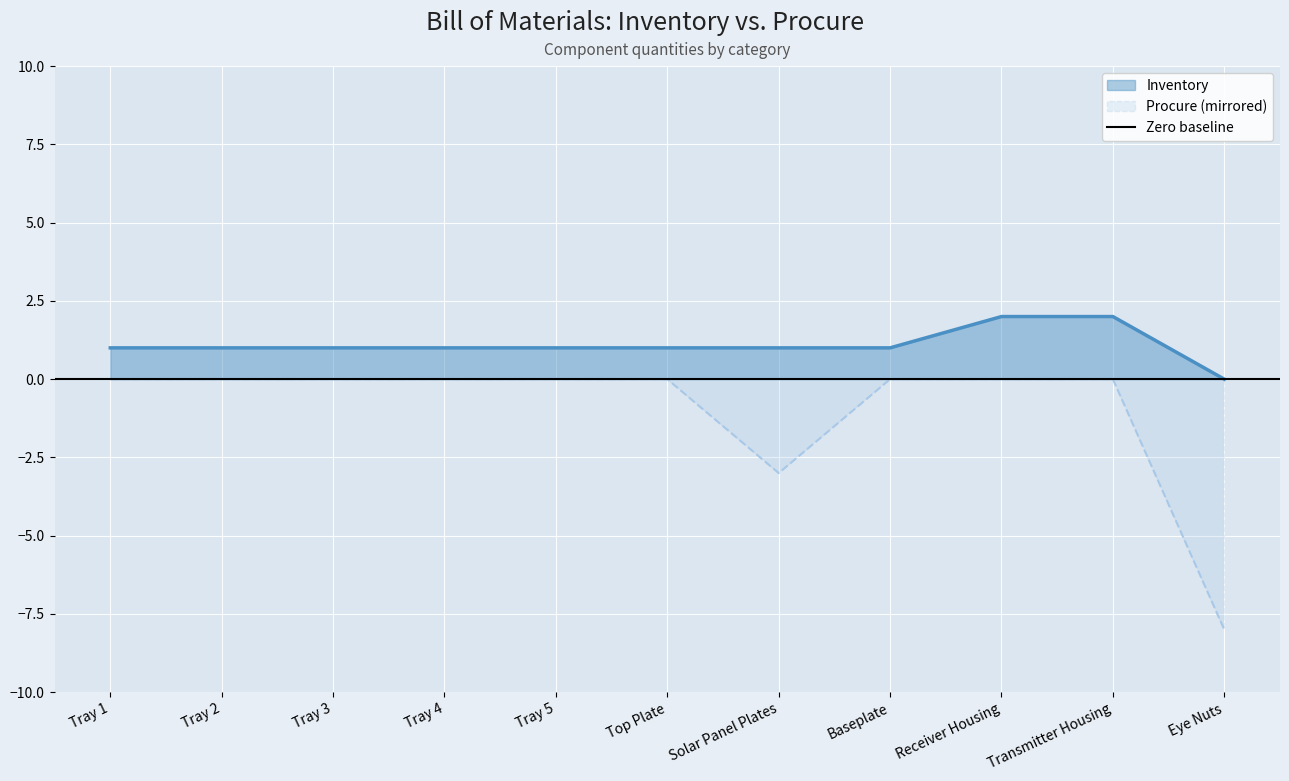

How many negative values does the Procure series have?

2